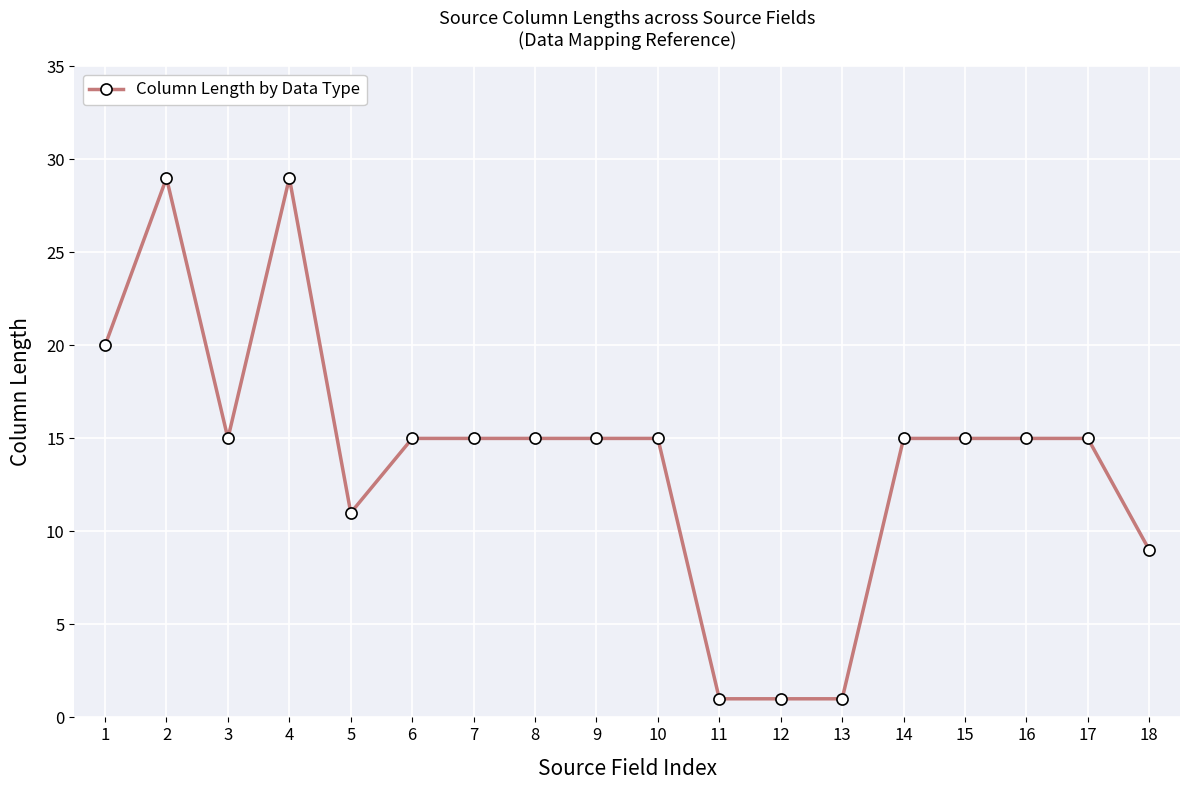

Where is the first local minimum?

3